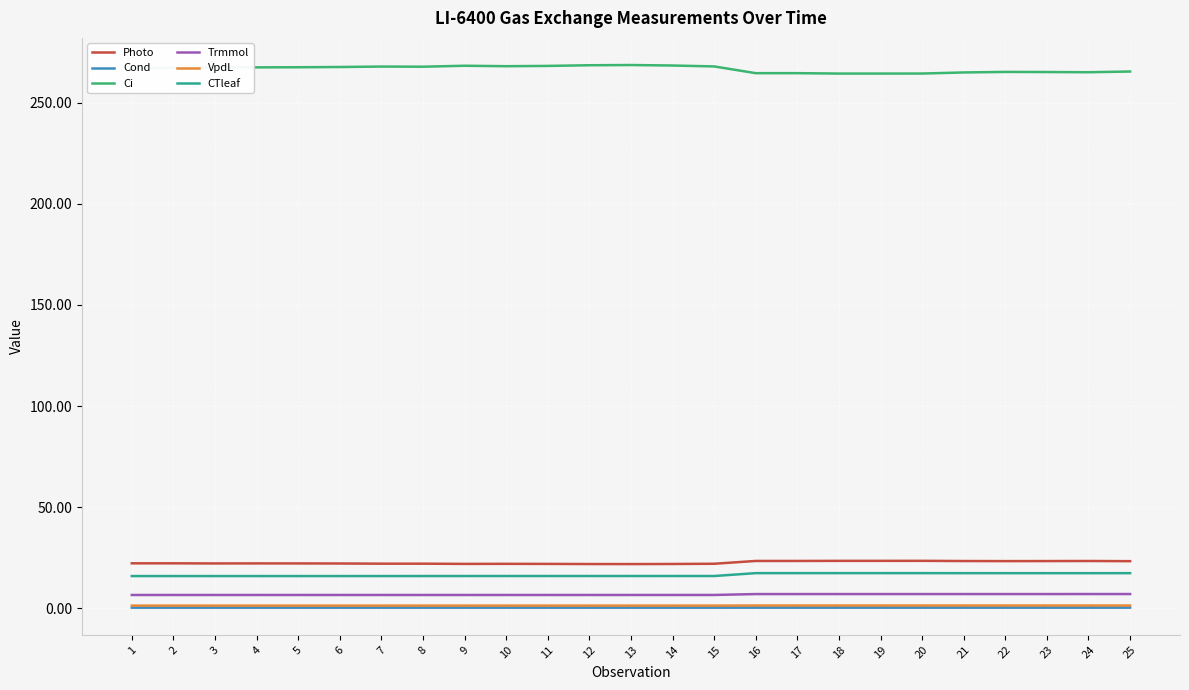

True or false: Ci and Trmmol intersect in this chart.

False